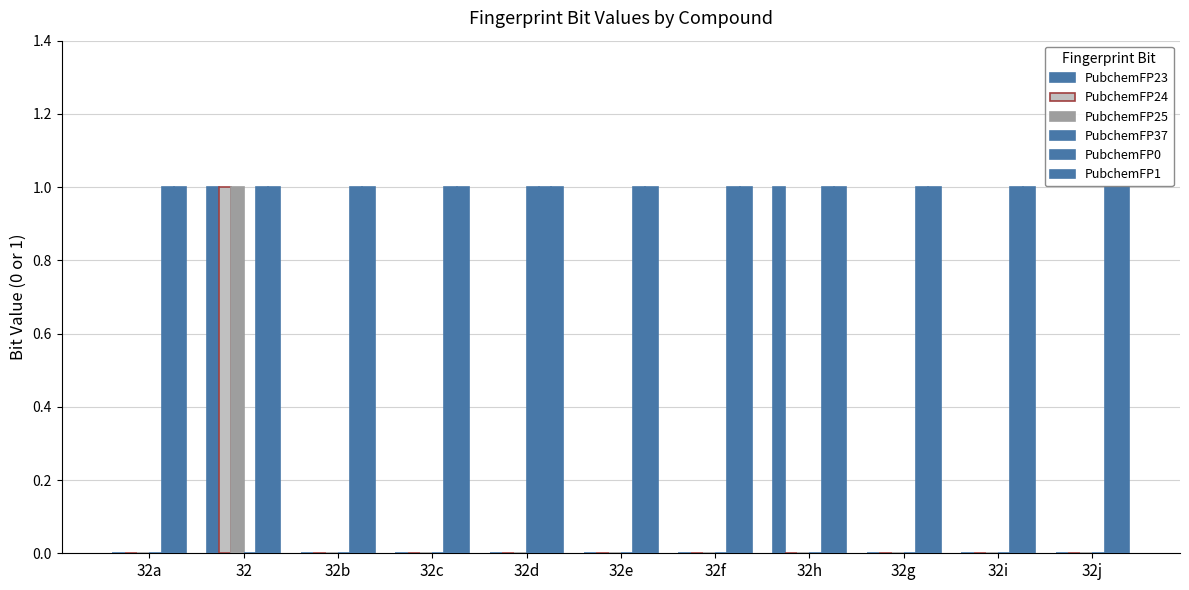

How many groups of bars are there?

11